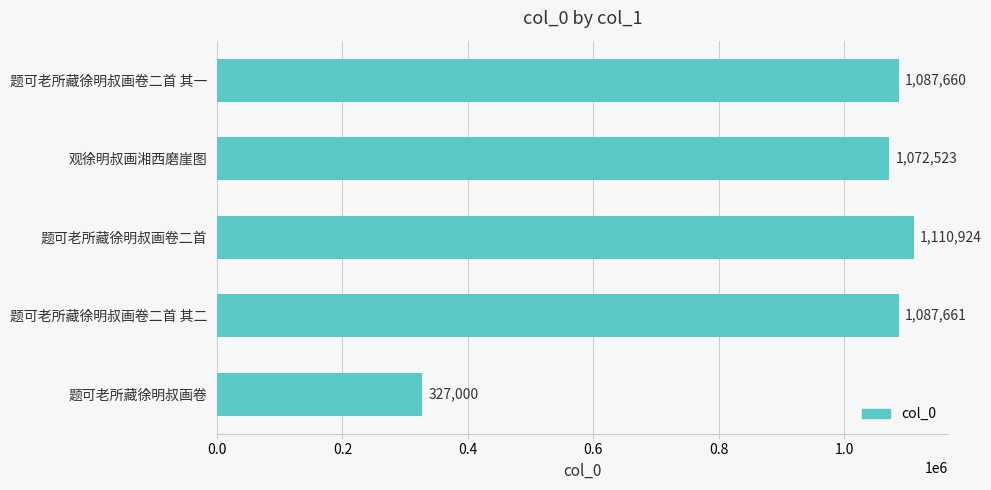

What is the sum of all values?

4685768